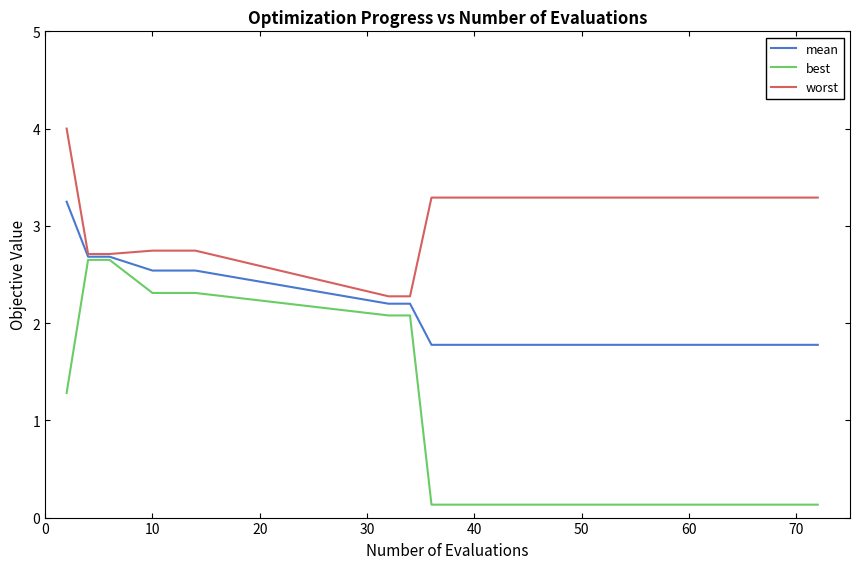

List the series in order of their peak value, highest first.

worst, mean, best